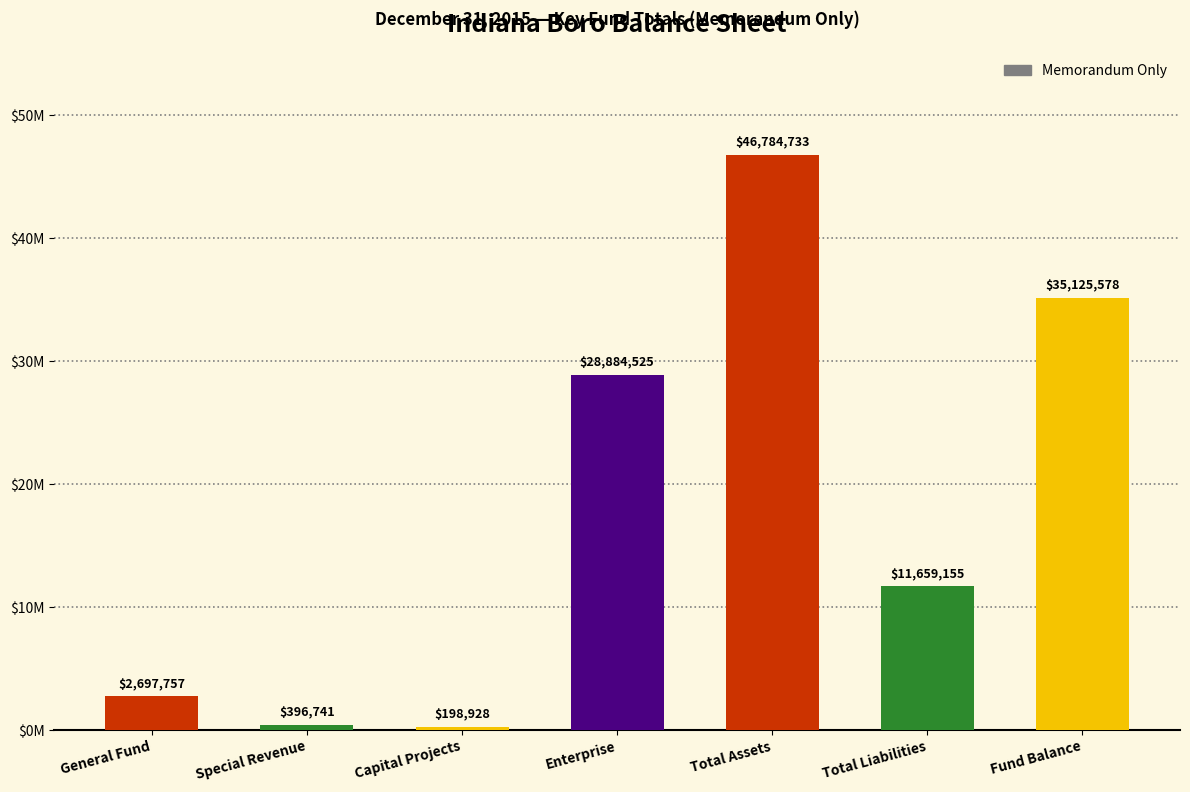

What position from the right is Fund Balance?

1